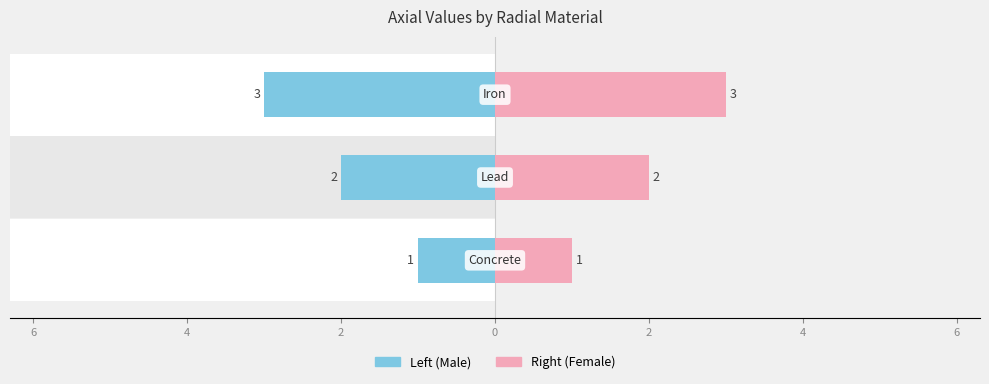

Which has a higher value, Lead or Concrete?

Lead